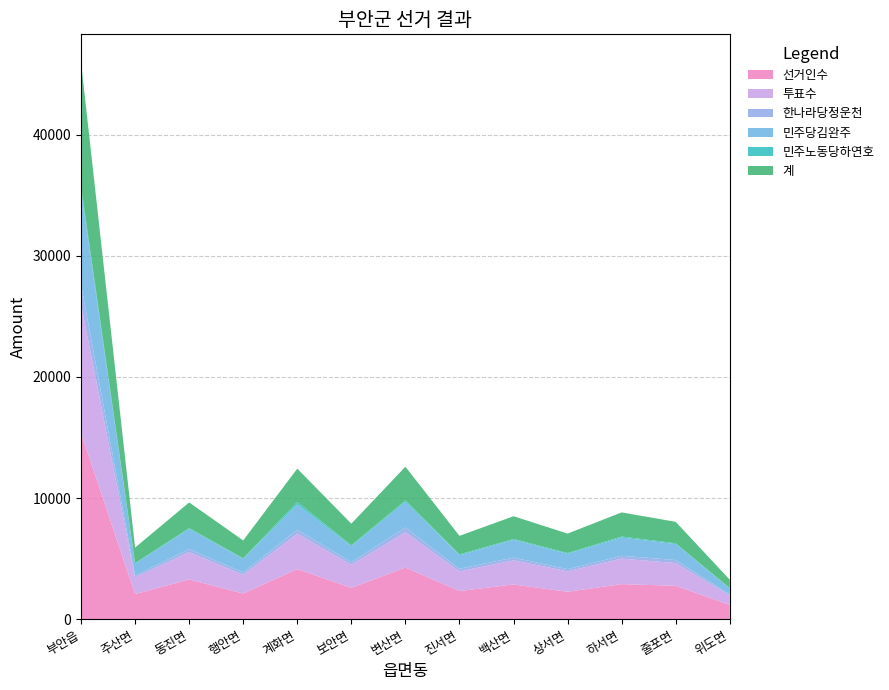

Reading left to right, extract all data points from this chart.

선거인수: 15386	2079	3282	2119	4140	2593	4263	2326	2868	2266	2897	2759	1176
투표수: 10610	1380	2254	1546	2916	1899	2914	1618	1993	1687	2105	1875	782
한나라당정운천: 1647	148	257	201	330	217	394	222	223	182	234	252	78
민주당김완주: 7726	967	1652	1107	2084	1314	2111	1115	1471	1263	1505	1313	486
민주노동당하연호: 361	58	79	59	208	89	127	76	67	69	86	72	48
계: 10255	1281	2116	1472	2754	1775	2782	1526	1880	1601	1990	1770	690